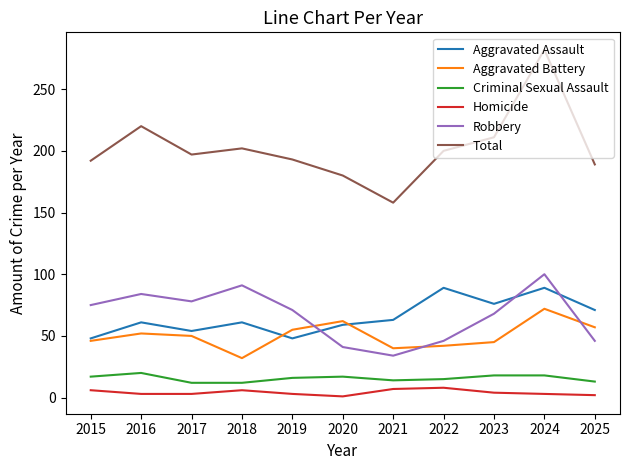

What is the average value of the Criminal Sexual Assault series?

16